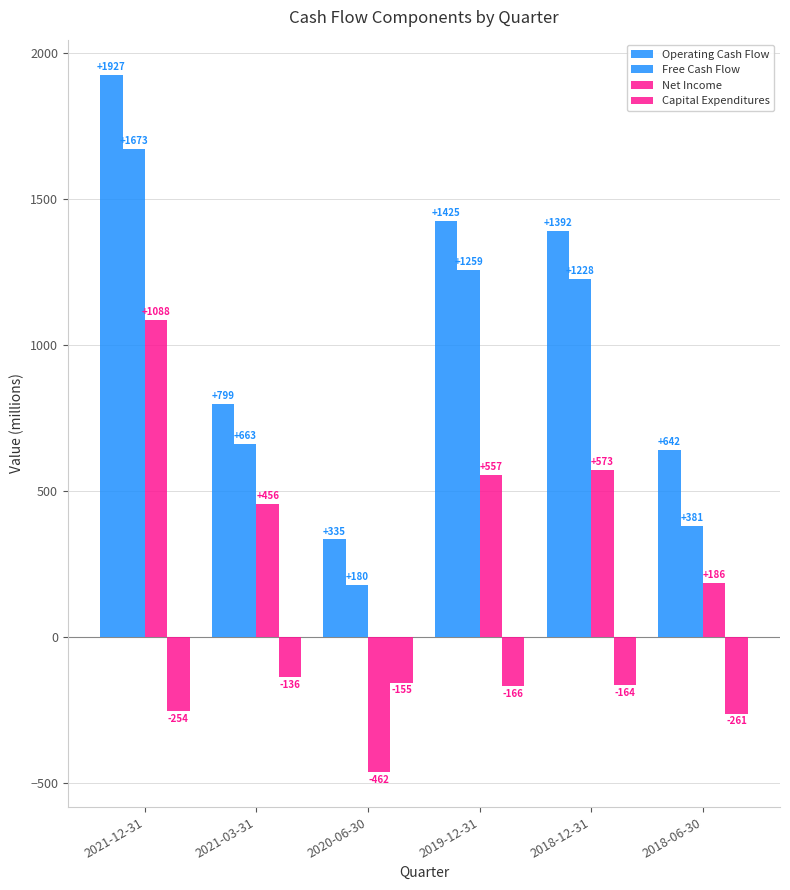

Is it true that Operating Cash Flow equals 1927 at 2021-12-31?

True